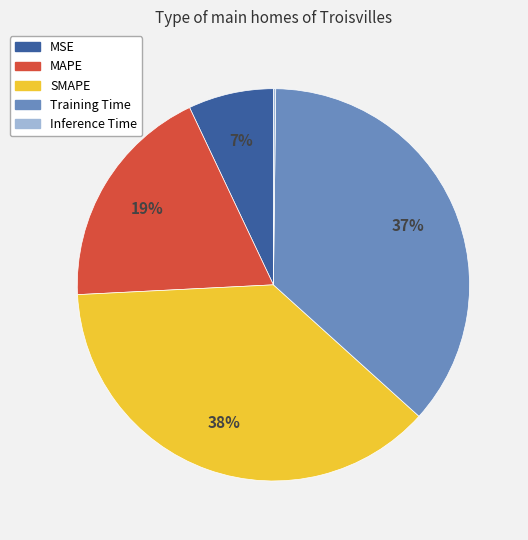

What is the largest slice in the pie chart?

SMAPE